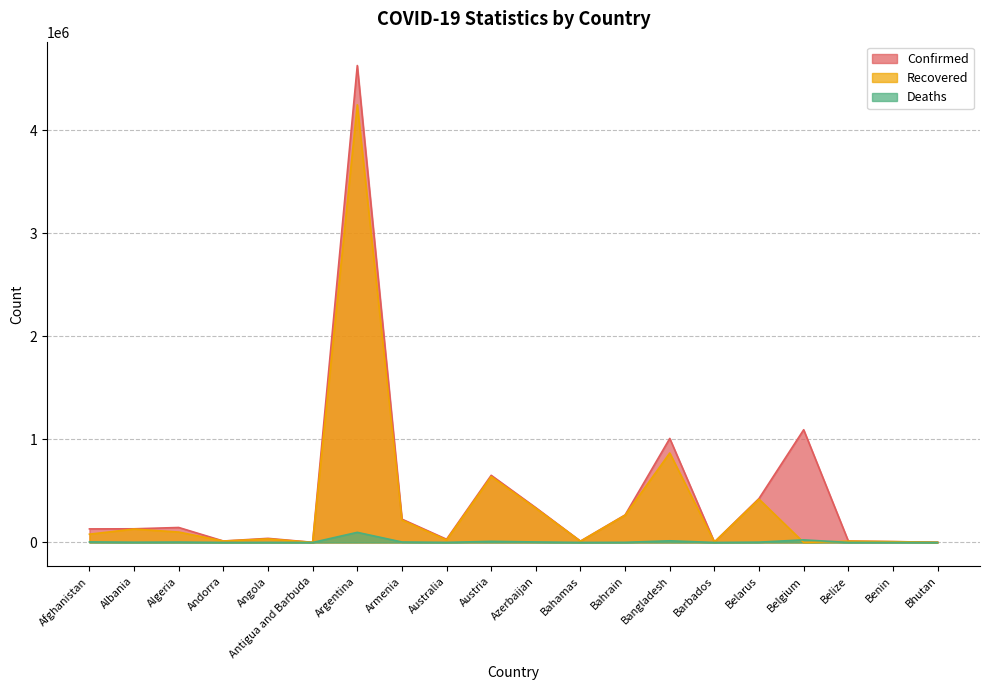

In Recovered, how many points are lower than both neighbors (excluding endpoints)?

6